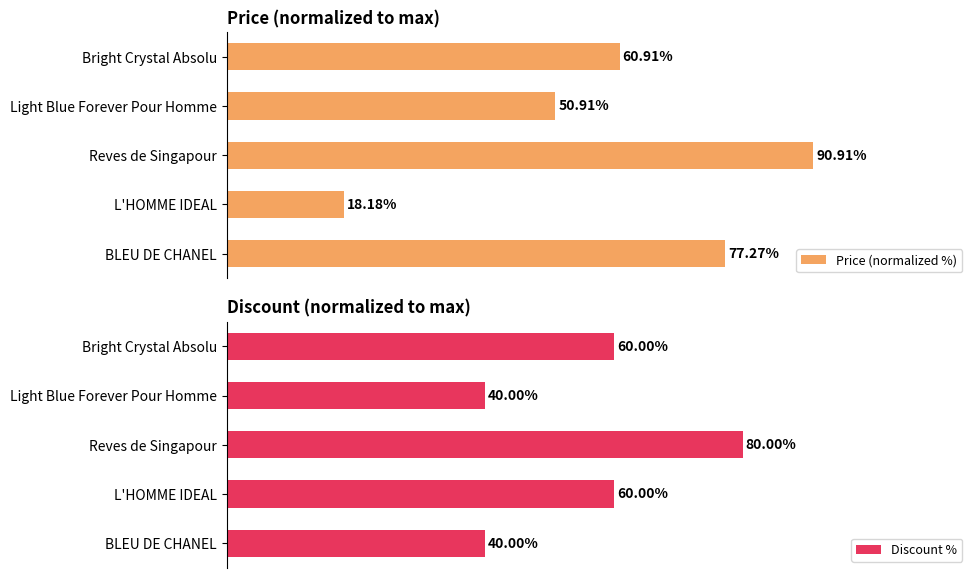

What is the value of the Discount % bar at the 3rd from the left?

80.0